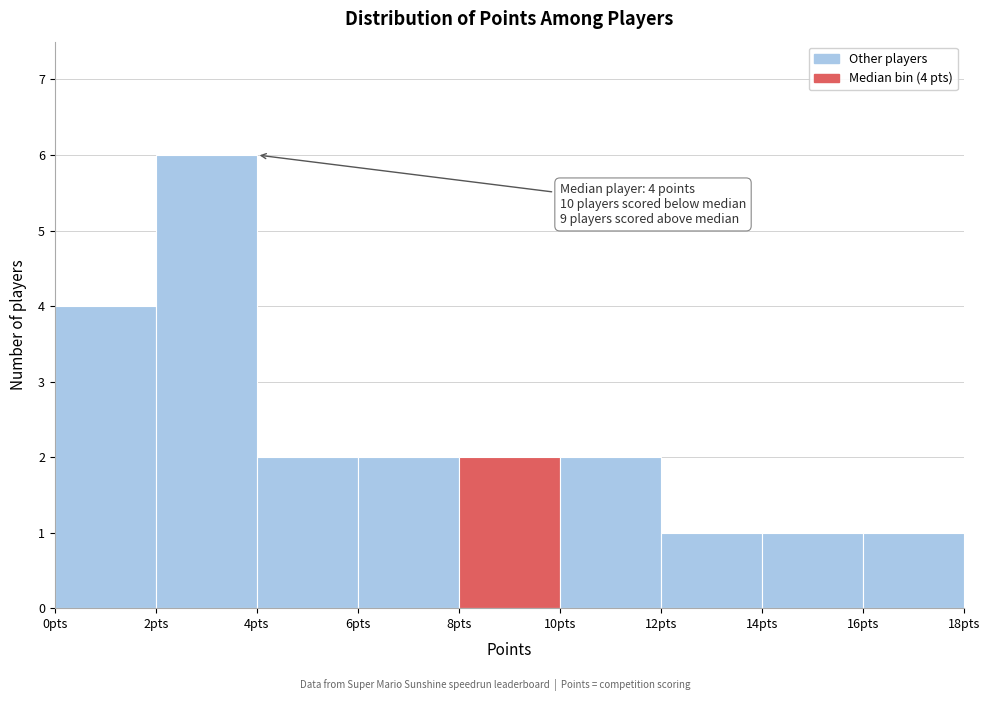

Which range on the x-axis has the tallest bar?

2 to 4